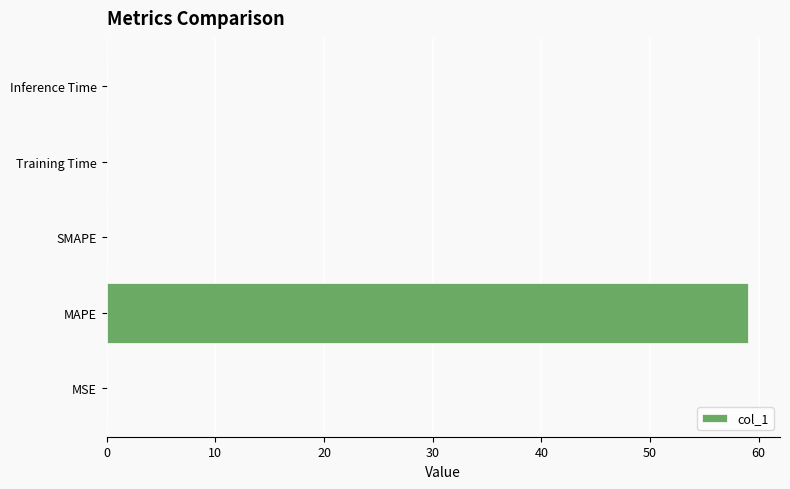

What is the greatest value displayed?

59.0